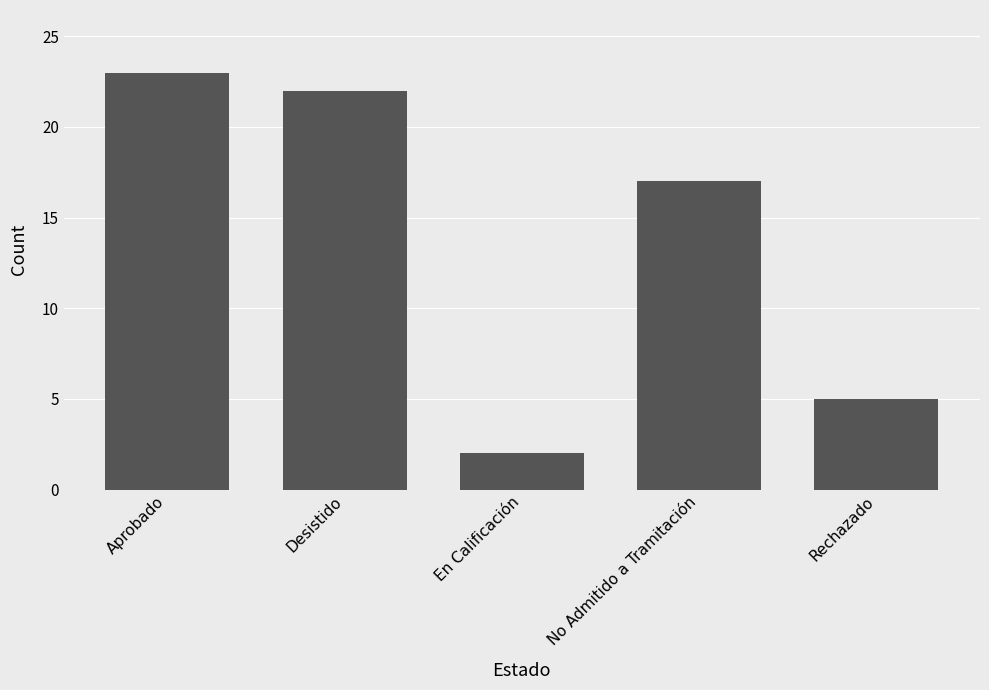

Reading right to left, transcribe all the data shown in this chart.

5	17	2	22	23